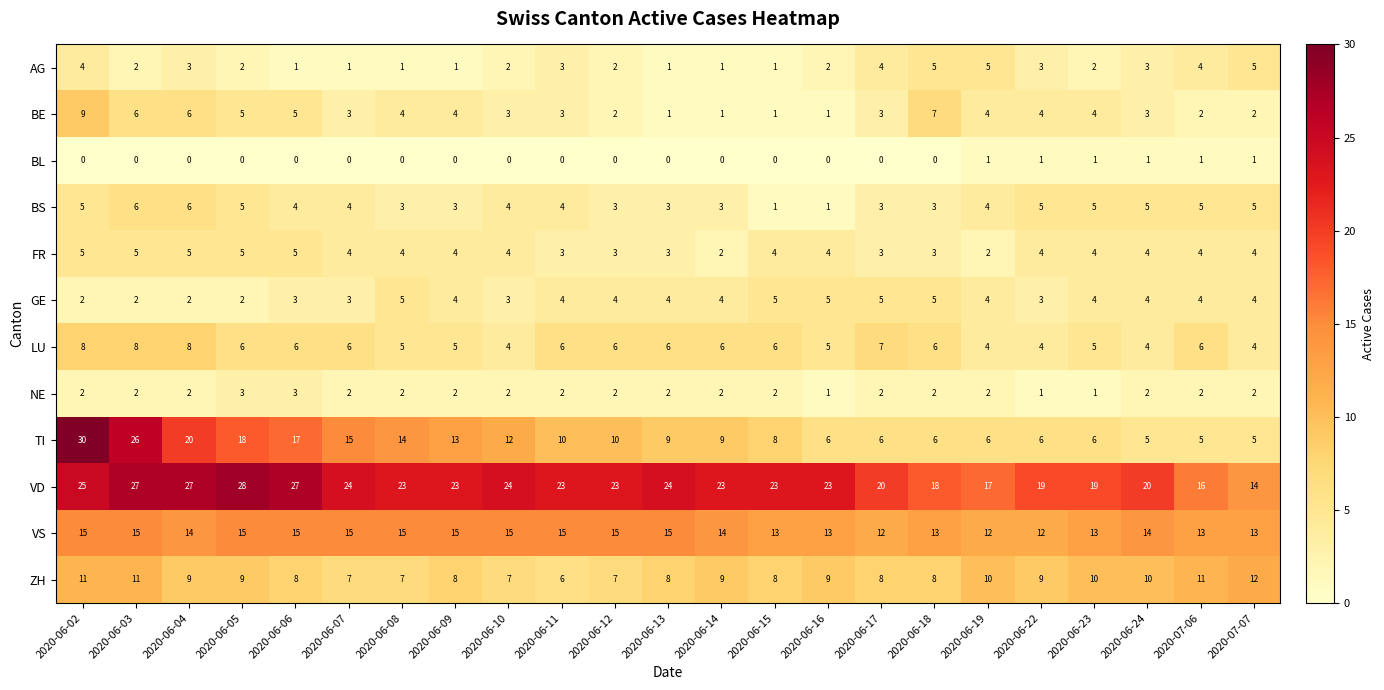

Is it true that AG equals 5 at 2020-06-04?

False